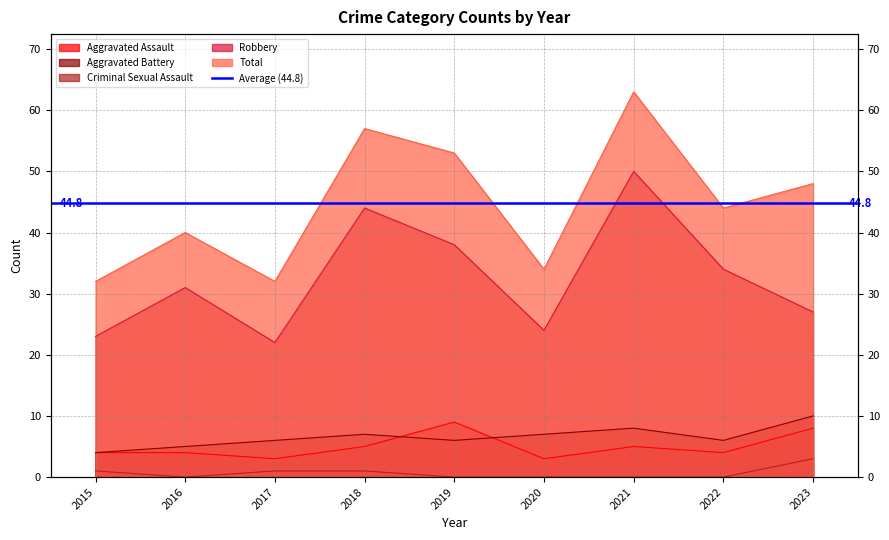

In Aggravated Battery, how many points are higher than both neighbors (excluding endpoints)?

2